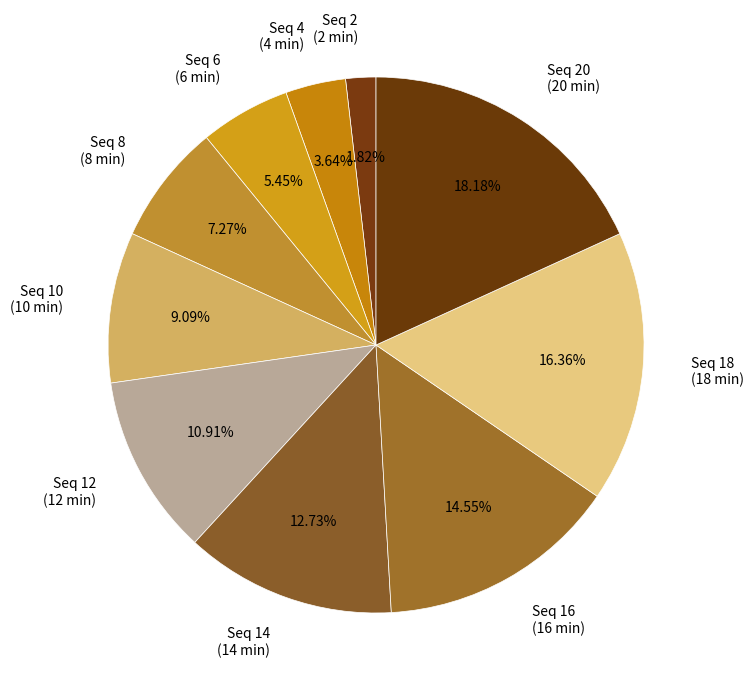

Does Seq 18 (18 min) account for over 50% of the chart?

No